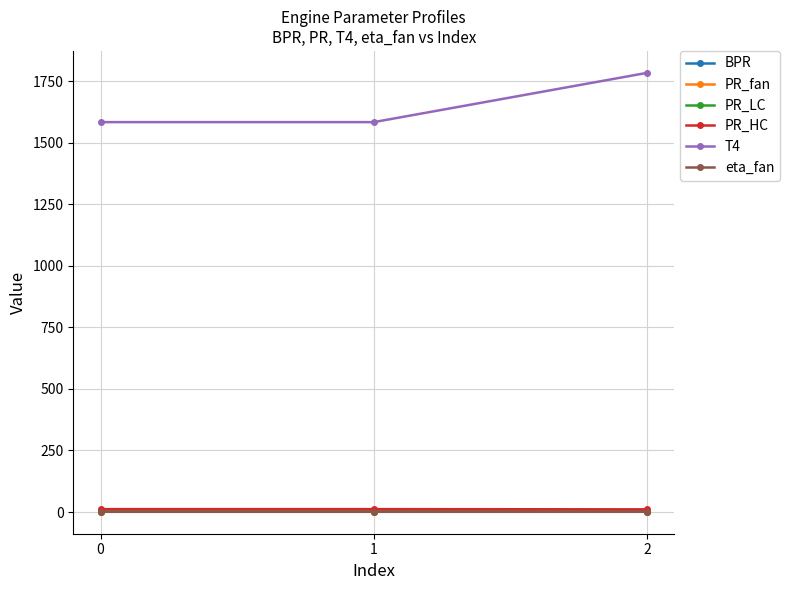

Does the chart display data point markers on the line(s)?

Yes